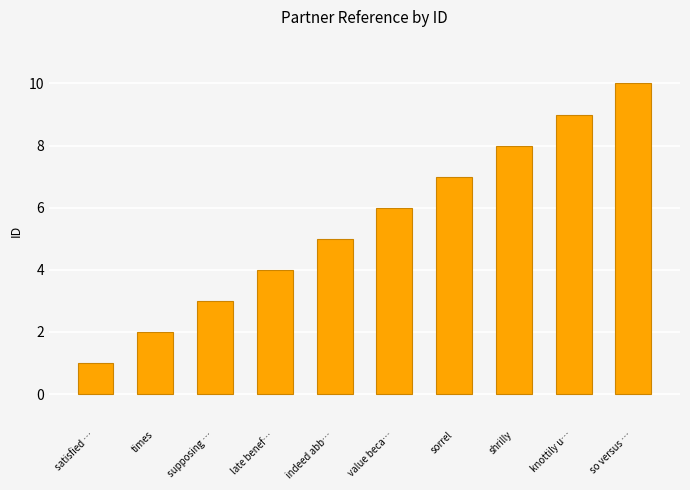

What is the change in value from satisfied … to indeed abb…?

+4